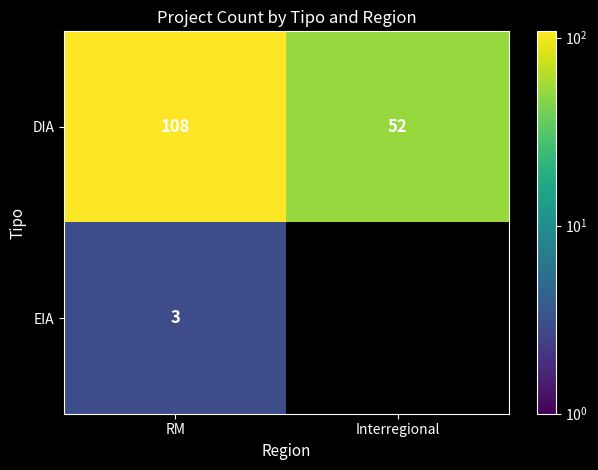

The DIA series shows 27 at RM. True or false?

False